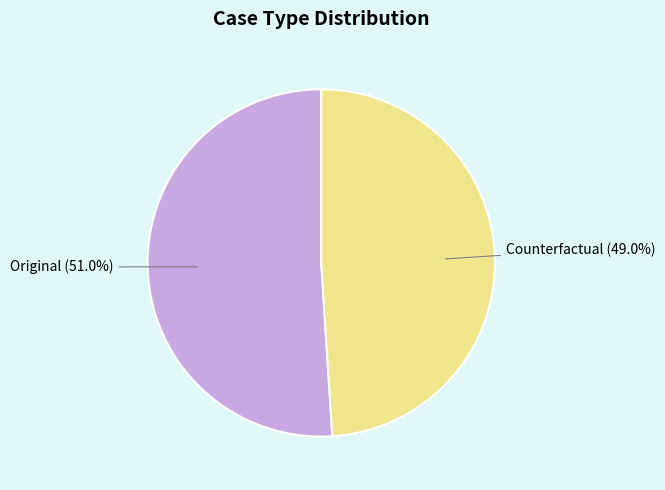

Does Original account for over 50% of the chart?

Yes